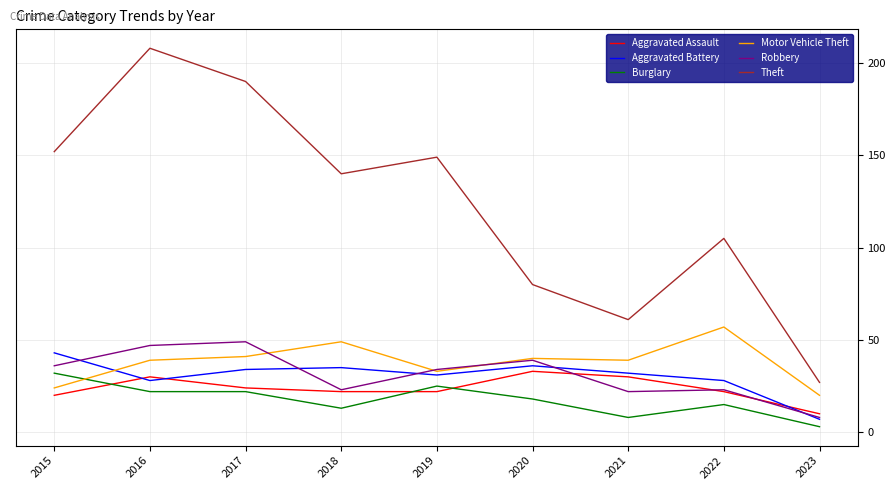

What is the difference between the maximum and minimum values in the Motor Vehicle Theft series?

37